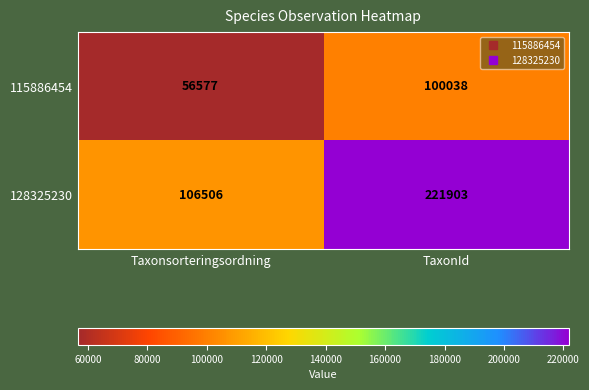

At which category is the sum across all series the highest?

TaxonId